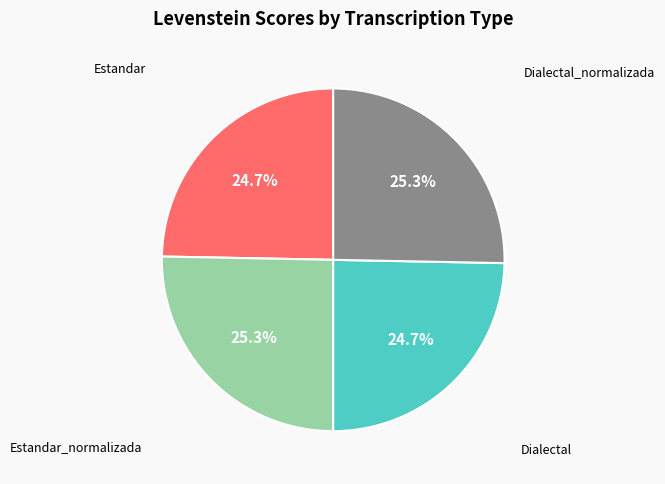

How many slices are in this pie chart?

4